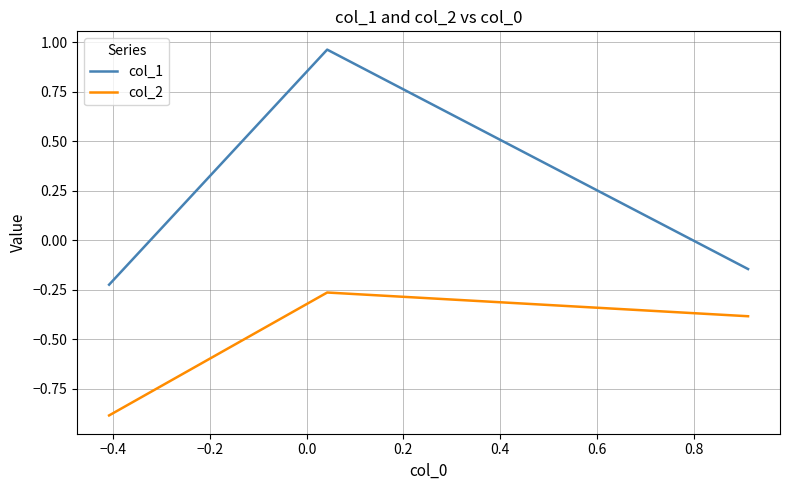

What is the difference between the maximum and second lowest values in the col_1 series?

1.1